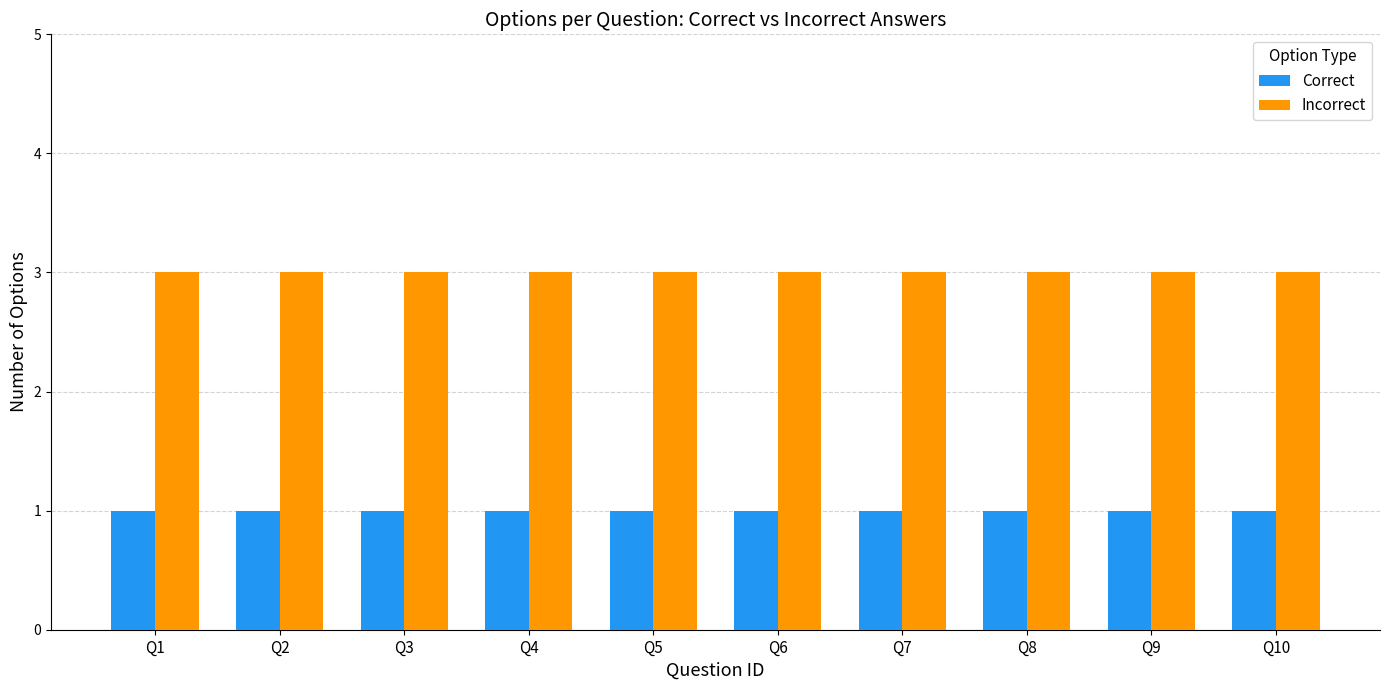

Reading left to right, list all the values displayed in this chart.

Correct: 1	1	1	1	1	1	1	1	1	1
Incorrect: 3	3	3	3	3	3	3	3	3	3